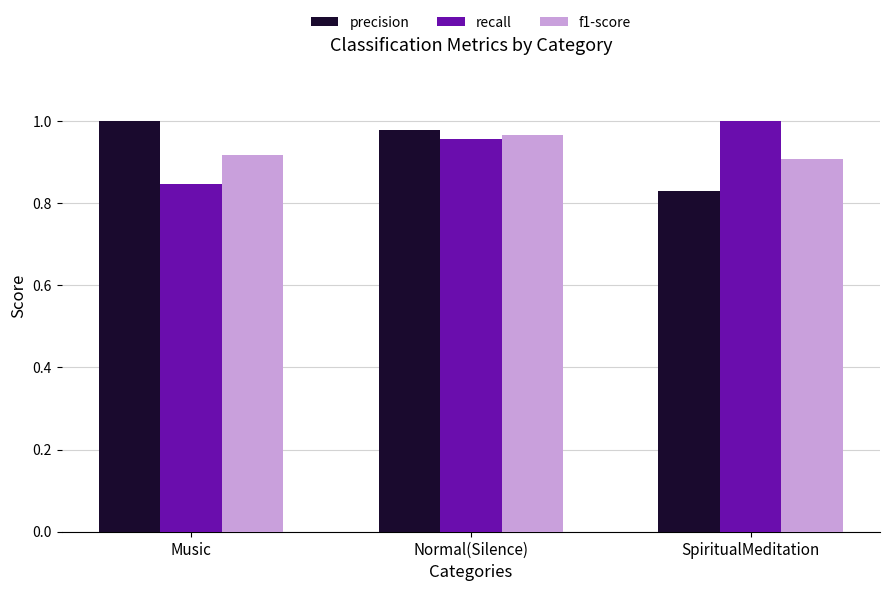

Is it true that f1-score equals 1.5 at Normal(Silence)?

False